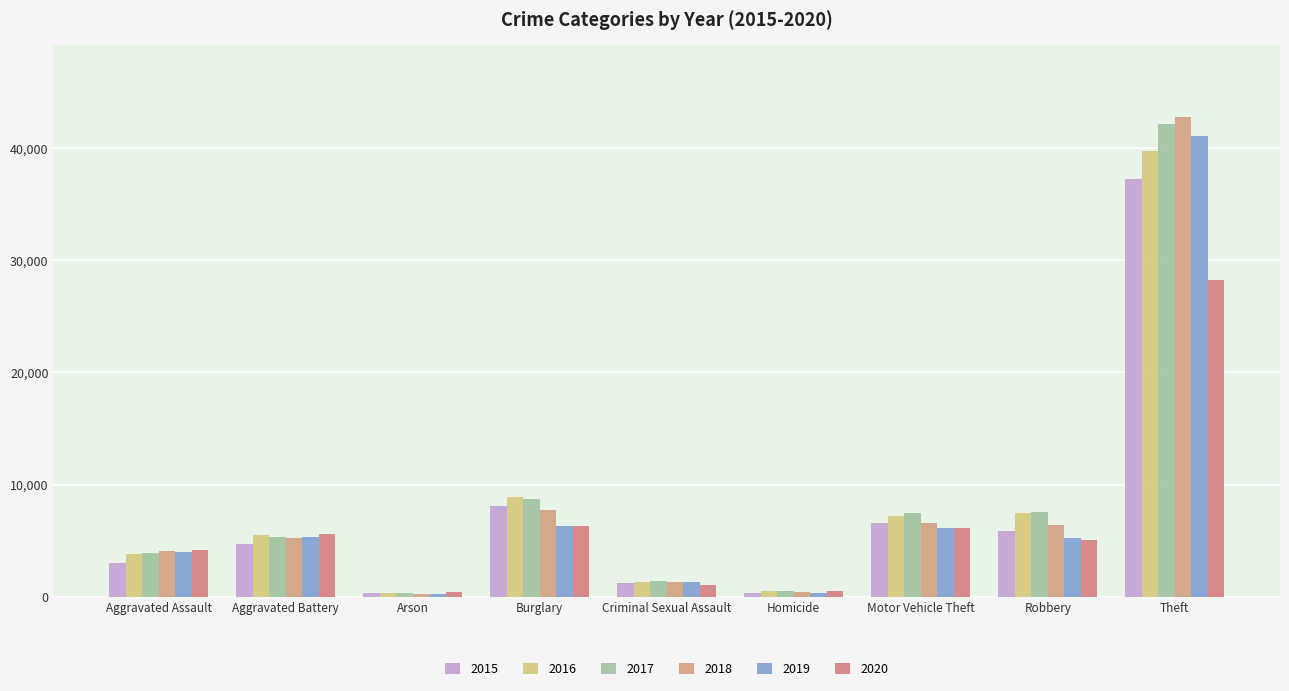

Where is 2020 nearest to the value 14324?

Burglary